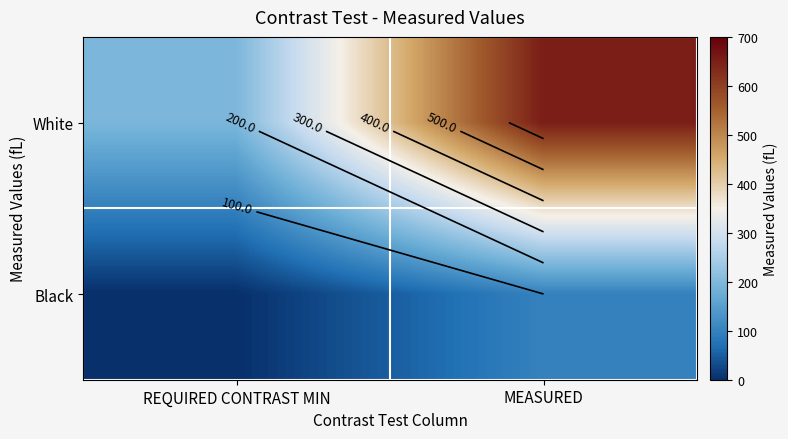

The Black series shows 100.0 at MEASURED. True or false?

True